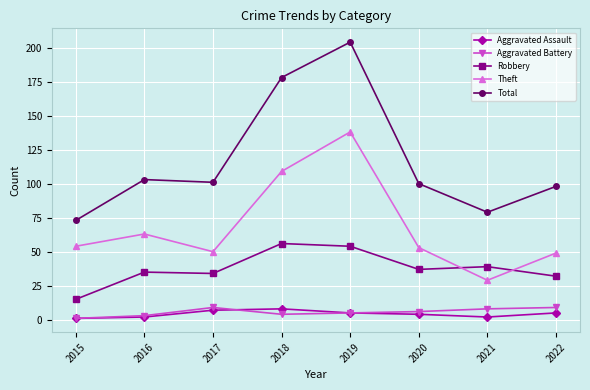

Reading right to left, list all the values displayed in this chart.

Aggravated Assault: 5	2	4	5	8	7	2	1
Aggravated Battery: 9	8	6	5	4	9	3	1
Robbery: 32	39	37	54	56	34	35	15
Theft: 49	29	53	138	109	50	63	54
Total: 98	79	100	204	178	101	103	73